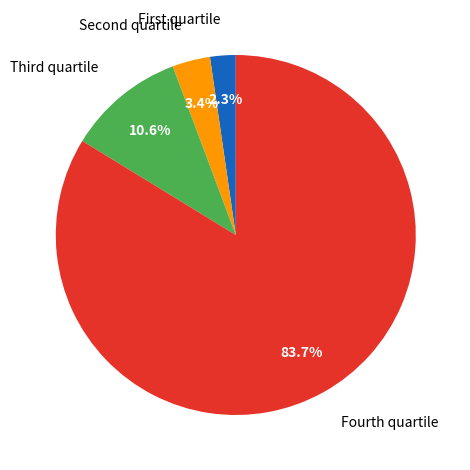

Which slice is the smallest?

First quartile